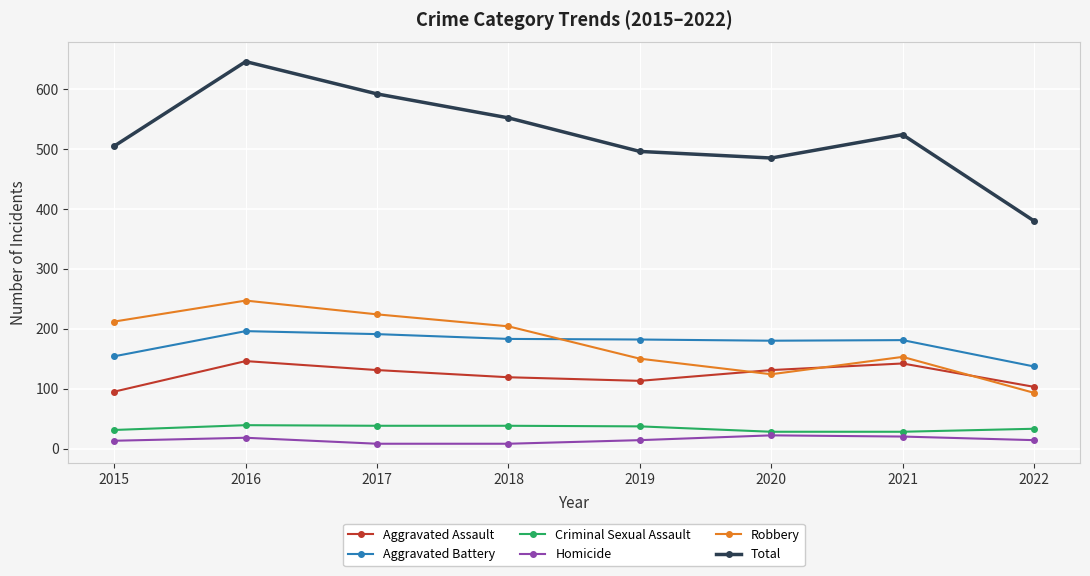

What is the difference between the maximum and minimum values in the Aggravated Battery series?

59